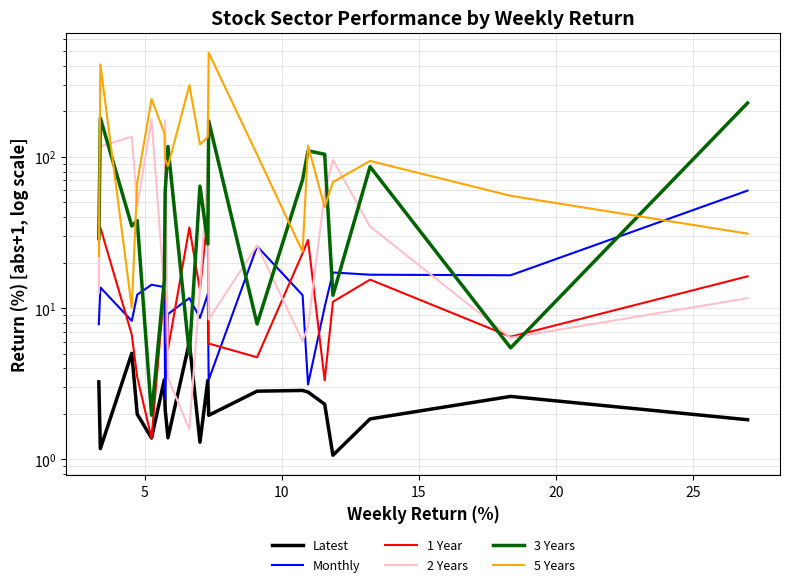

Is this an area chart (filled region under the line)?

No